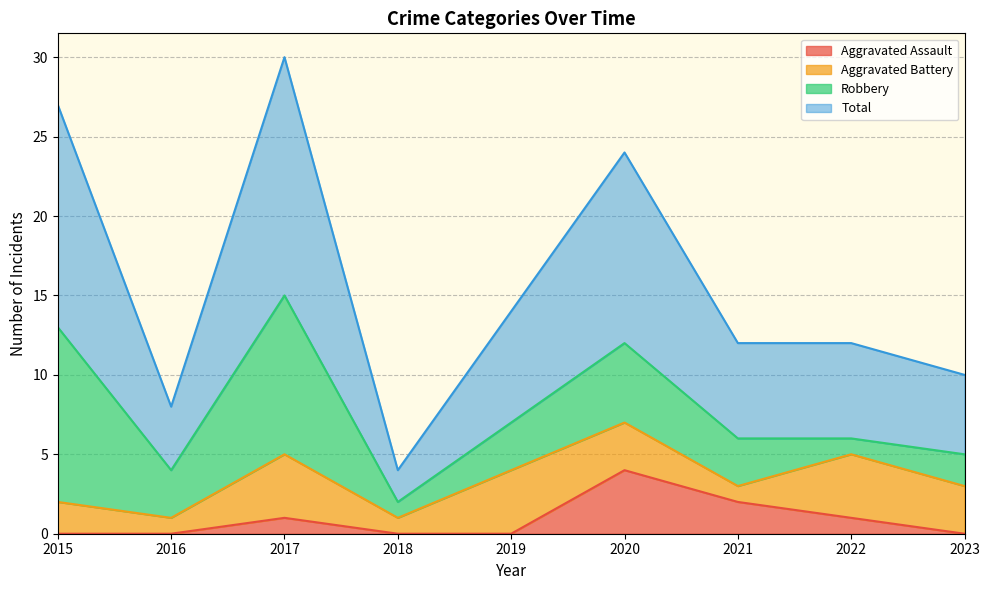

The value of Total at 2022 is 12. True or false?

True